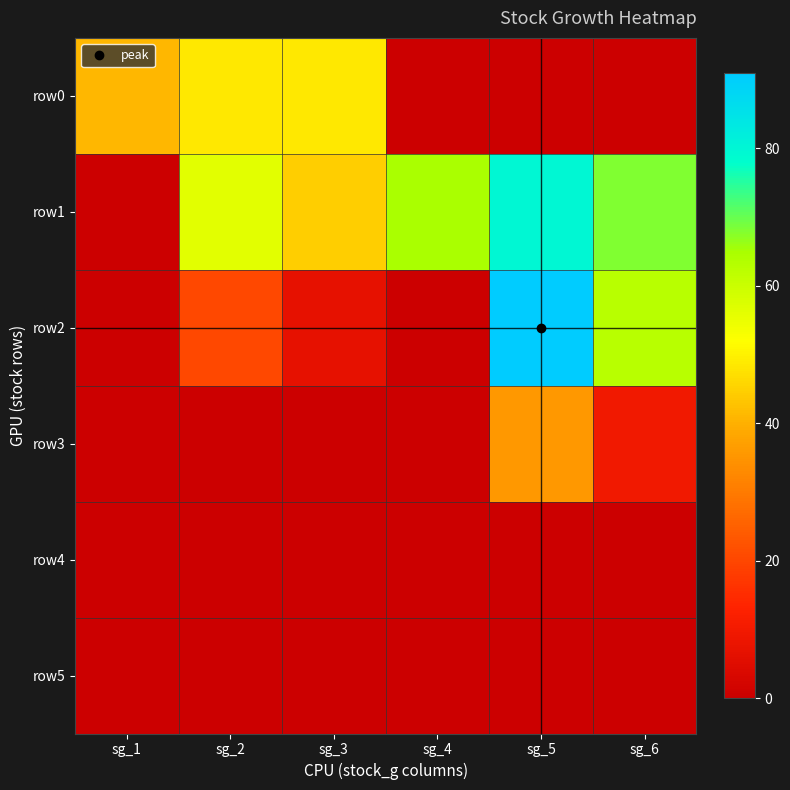

How many categories are shown in the chart?

6